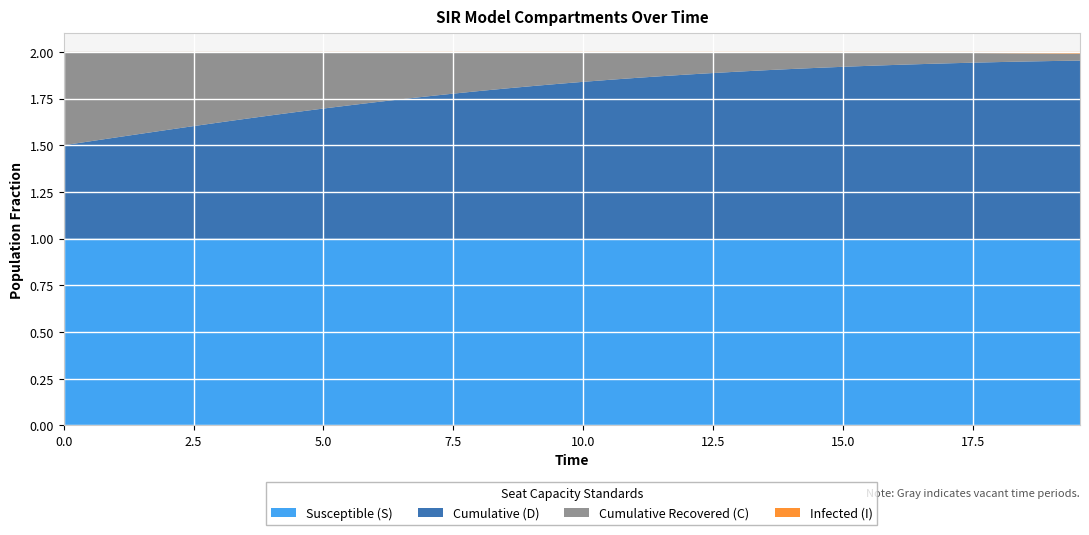

Reading right to left, transcribe all the data shown in this chart.

S: 39=1.0	38=1.0	37=1.0	36=1.0	35=1.0	34=1.0	33=1.0	32=1.0	31=1.0	30=1.0	29=1.0	28=1.0	27=1.0	26=1.0	25=1.0	24=1.0	23=1.0	22=1.0	21=1.0	20=1.0	19=1.0	18=1.0	17=1.0	16=1.0	15=1.0	14=1.0	13=1.0	12=1.0	11=1.0	10=1.0	9=1.0	8=1.0	7=1.0	6=1.0	5=1.0	4=1.0	3=1.0	2=1.0	1=1.0	0=1.0
I: 39=0.0	38=0.0	37=0.0	36=0.0	35=0.0	34=0.0	33=0.0	32=0.0	31=0.0	30=0.0	29=0.0	28=0.0	27=0.0	26=0.0	25=0.0	24=0.0	23=0.0	22=0.0	21=0.0	20=0.0	19=0.0	18=0.0	17=0.0	16=0.0	15=0.0	14=0.0	13=0.0	12=0.0	11=0.0	10=0.0	9=0.0	8=0.0	7=0.0	6=0.0	5=0.0	4=0.0	3=0.0	2=0.0	1=0.0	0=0.0
C: 39=0.0	38=0.0	37=0.0	36=0.0	35=0.1	34=0.1	33=0.1	32=0.1	31=0.1	30=0.1	29=0.1	28=0.1	27=0.1	26=0.1	25=0.1	24=0.1	23=0.1	22=0.1	21=0.1	20=0.2	19=0.2	18=0.2	17=0.2	16=0.2	15=0.2	14=0.2	13=0.3	12=0.3	11=0.3	10=0.3	9=0.3	8=0.3	7=0.4	6=0.4	5=0.4	4=0.4	3=0.4	2=0.5	1=0.5	0=0.5
D: 39=1.0	38=1.0	37=1.0	36=1.0	35=0.9	34=0.9	33=0.9	32=0.9	31=0.9	30=0.9	29=0.9	28=0.9	27=0.9	26=0.9	25=0.9	24=0.9	23=0.9	22=0.9	21=0.9	20=0.8	19=0.8	18=0.8	17=0.8	16=0.8	15=0.8	14=0.8	13=0.7	12=0.7	11=0.7	10=0.7	9=0.7	8=0.7	7=0.6	6=0.6	5=0.6	4=0.6	3=0.6	2=0.5	1=0.5	0=0.5